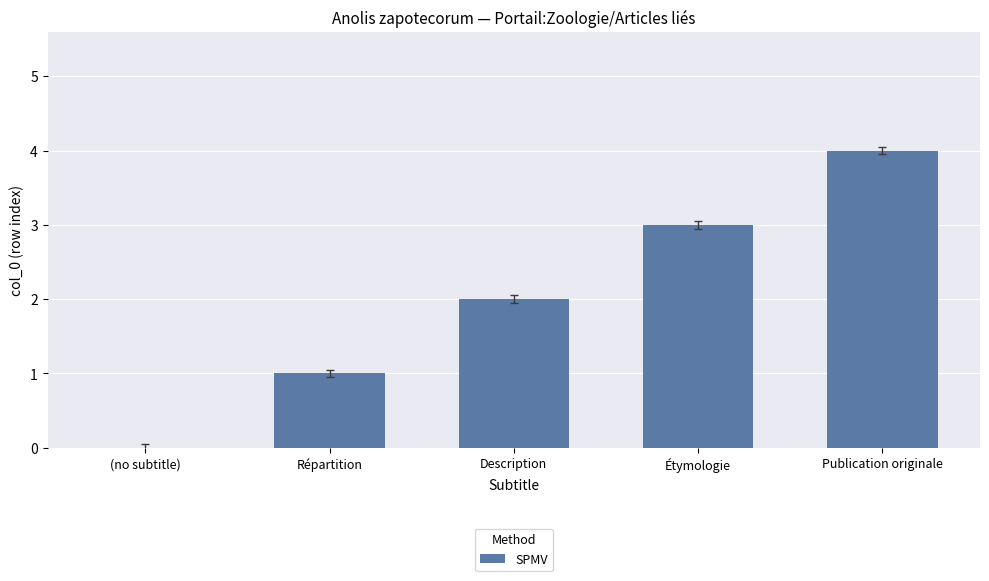

Is it true that the value at (no subtitle) is 2?

False